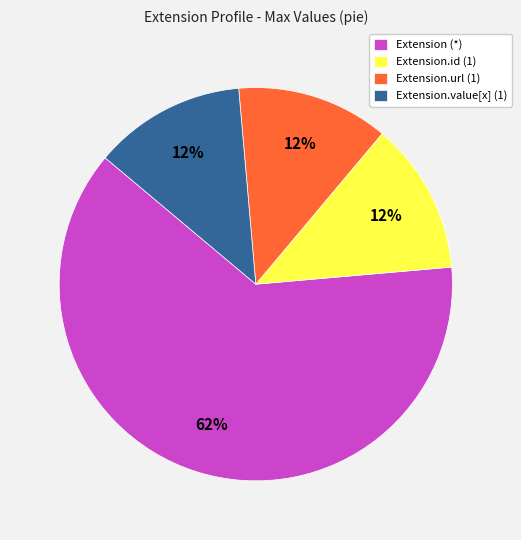

How many slices are in this pie chart?

4